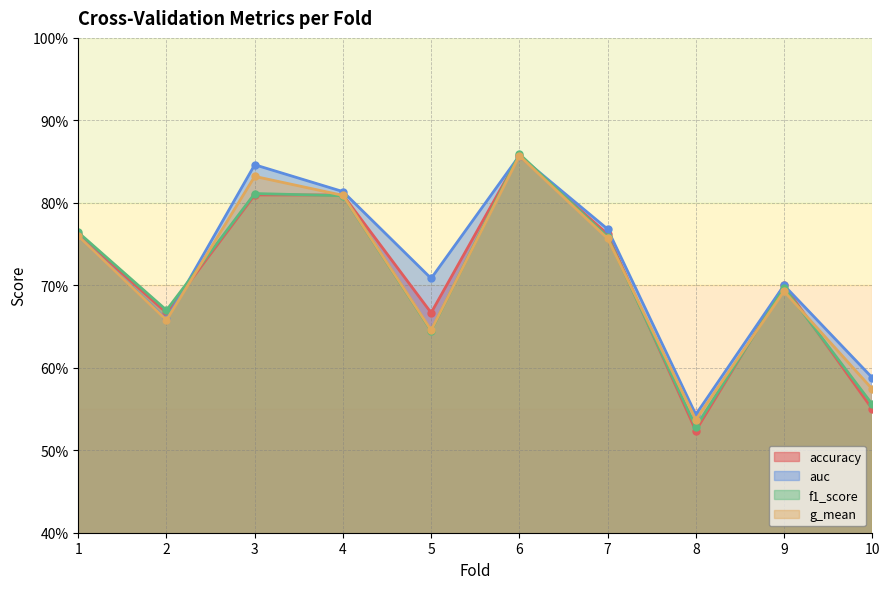

How many lines are shown in the chart?

4